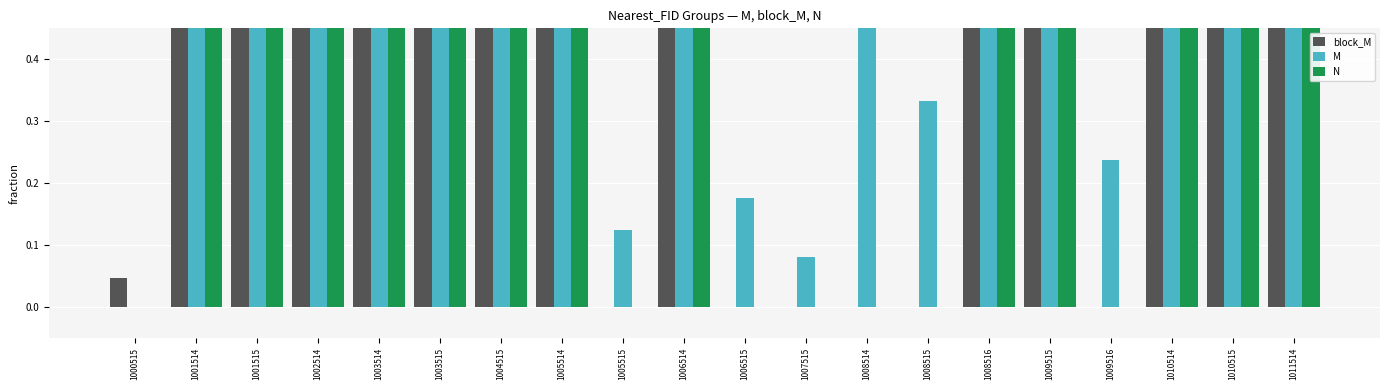

What is the sum of all N values?

13.0